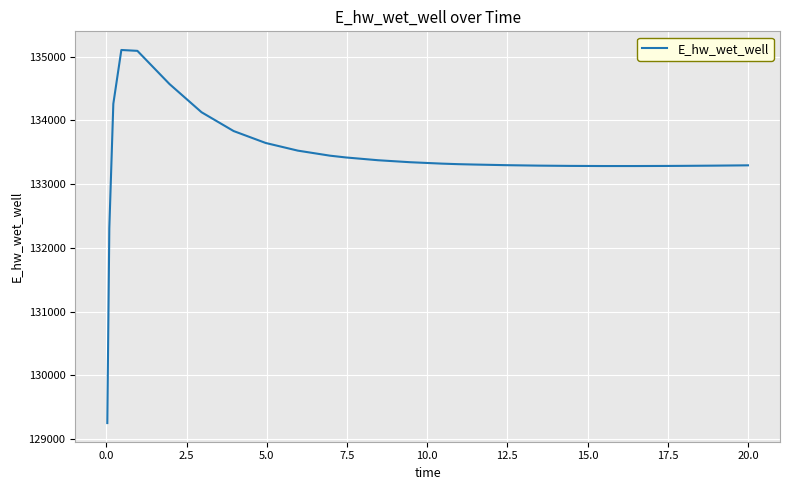

What is the difference between the maximum and minimum values?

5858.2